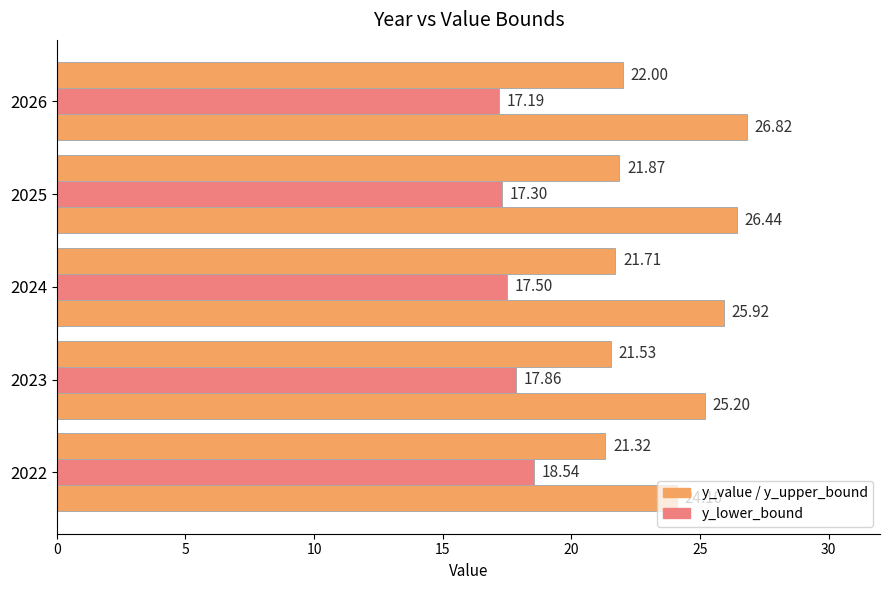

How many series are shown in this chart?

3